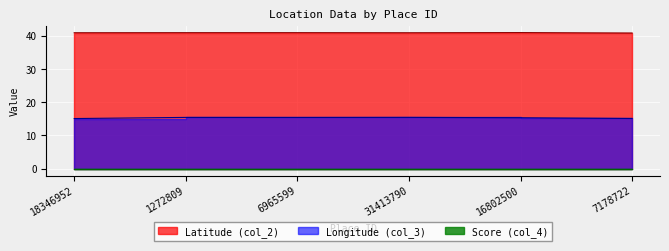

At how many categories does at least one series exceed 16?

6